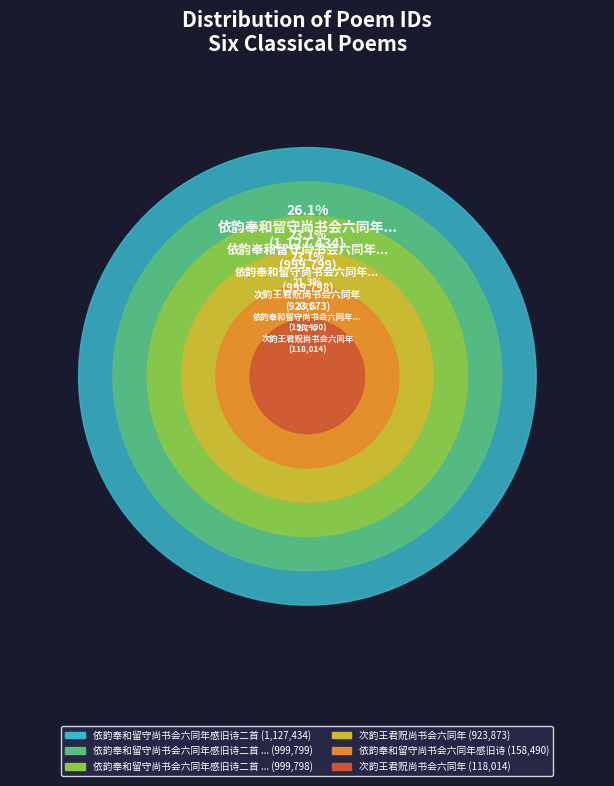

To the nearest percent, what portion does 次韵王君贶尚书会六同年 represent?

21%